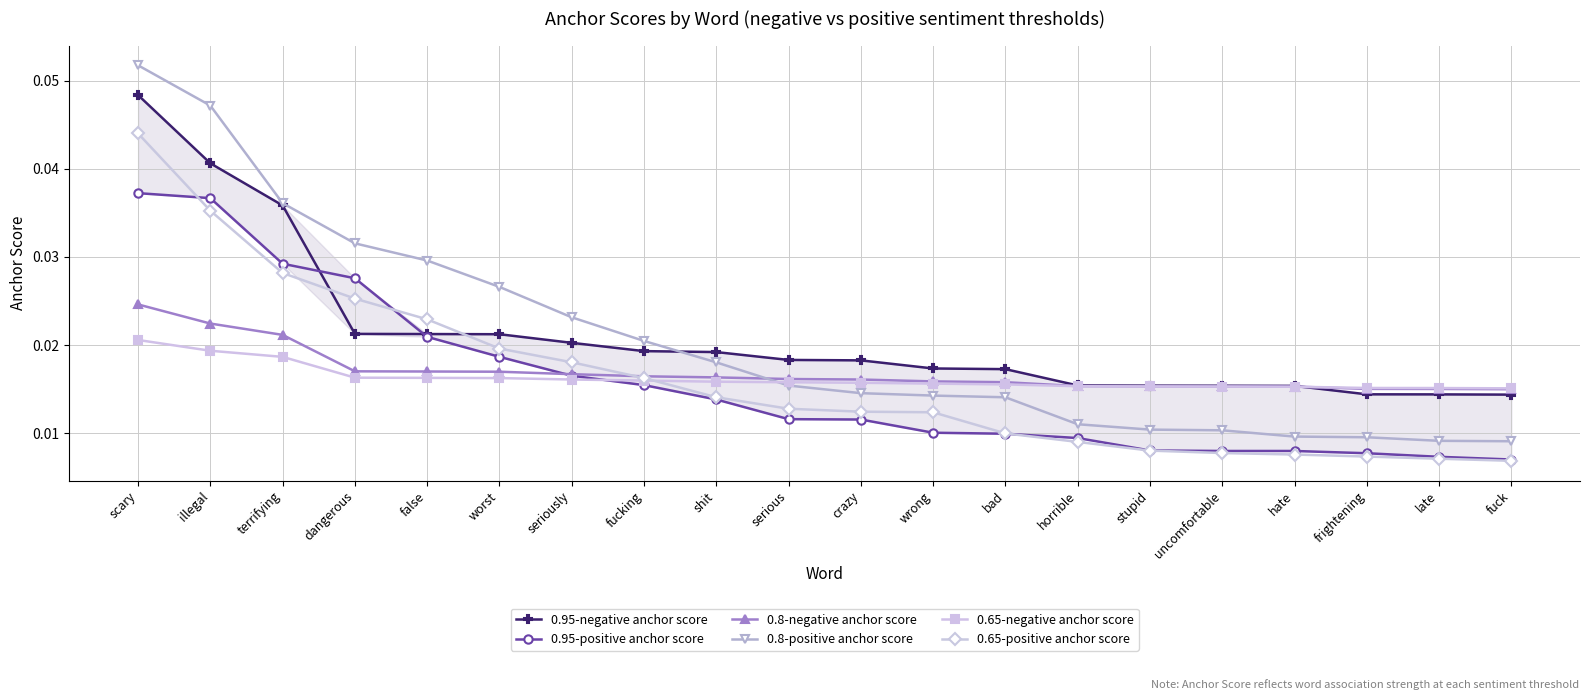

Reading right to left, list all the values displayed in this chart.

0.95-negative anchor score: 0.0	0.0	0.0	0.0	0.0	0.0	0.0	0.0	0.0	0.0	0.0	0.0	0.0	0.0	0.0	0.0	0.0	0.0	0.0	0.0
0.95-positive anchor score: 0.0	0.0	0.0	0.0	0.0	0.0	0.0	0.0	0.0	0.0	0.0	0.0	0.0	0.0	0.0	0.0	0.0	0.0	0.0	0.0
0.8-negative anchor score: 0.0	0.0	0.0	0.0	0.0	0.0	0.0	0.0	0.0	0.0	0.0	0.0	0.0	0.0	0.0	0.0	0.0	0.0	0.0	0.0
0.8-positive anchor score: 0.0	0.0	0.0	0.0	0.0	0.0	0.0	0.0	0.0	0.0	0.0	0.0	0.0	0.0	0.0	0.0	0.0	0.0	0.0	0.1
0.65-negative anchor score: 0.0	0.0	0.0	0.0	0.0	0.0	0.0	0.0	0.0	0.0	0.0	0.0	0.0	0.0	0.0	0.0	0.0	0.0	0.0	0.0
0.65-positive anchor score: 0.0	0.0	0.0	0.0	0.0	0.0	0.0	0.0	0.0	0.0	0.0	0.0	0.0	0.0	0.0	0.0	0.0	0.0	0.0	0.0